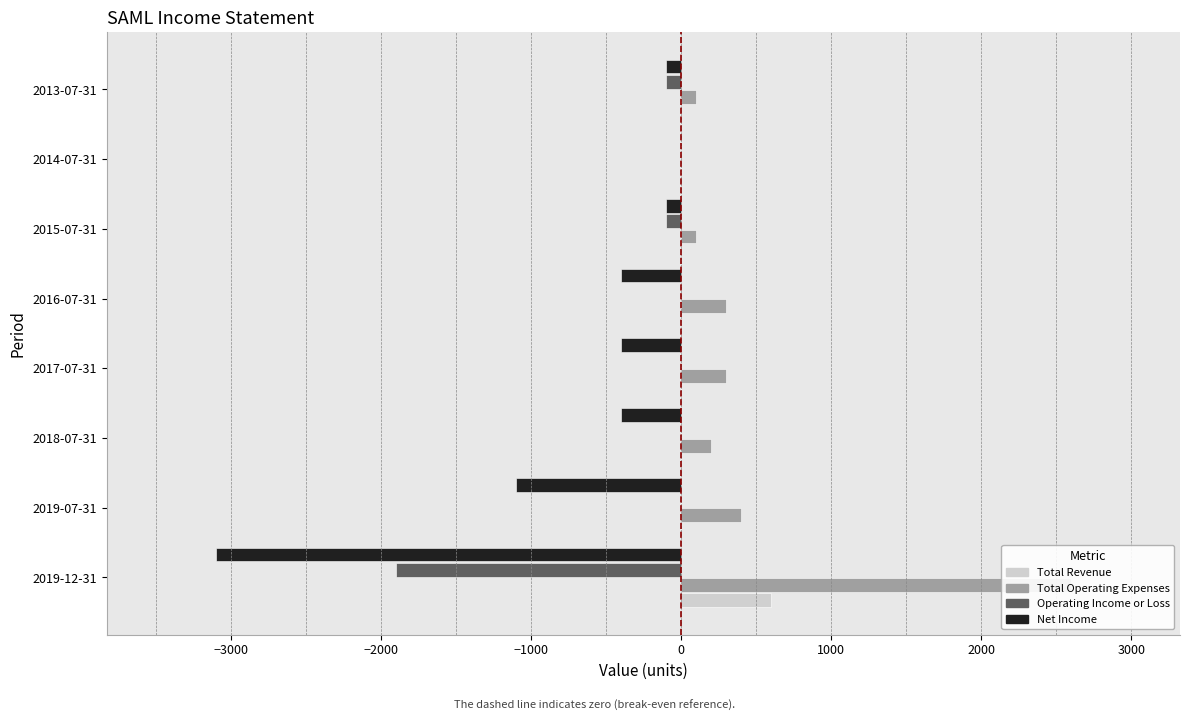

The Net Income series shows -400 at 2018-07-31. True or false?

True